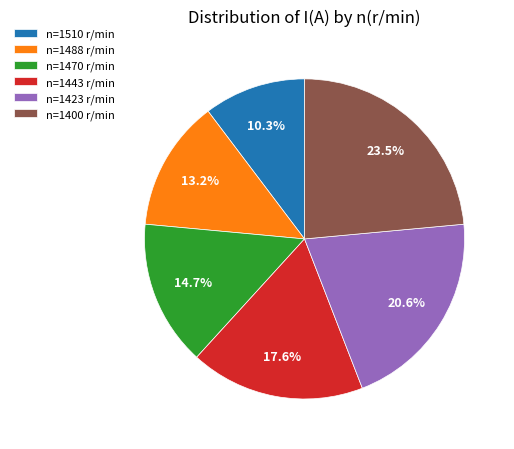

Which slice is the largest?

n=1400 r/min